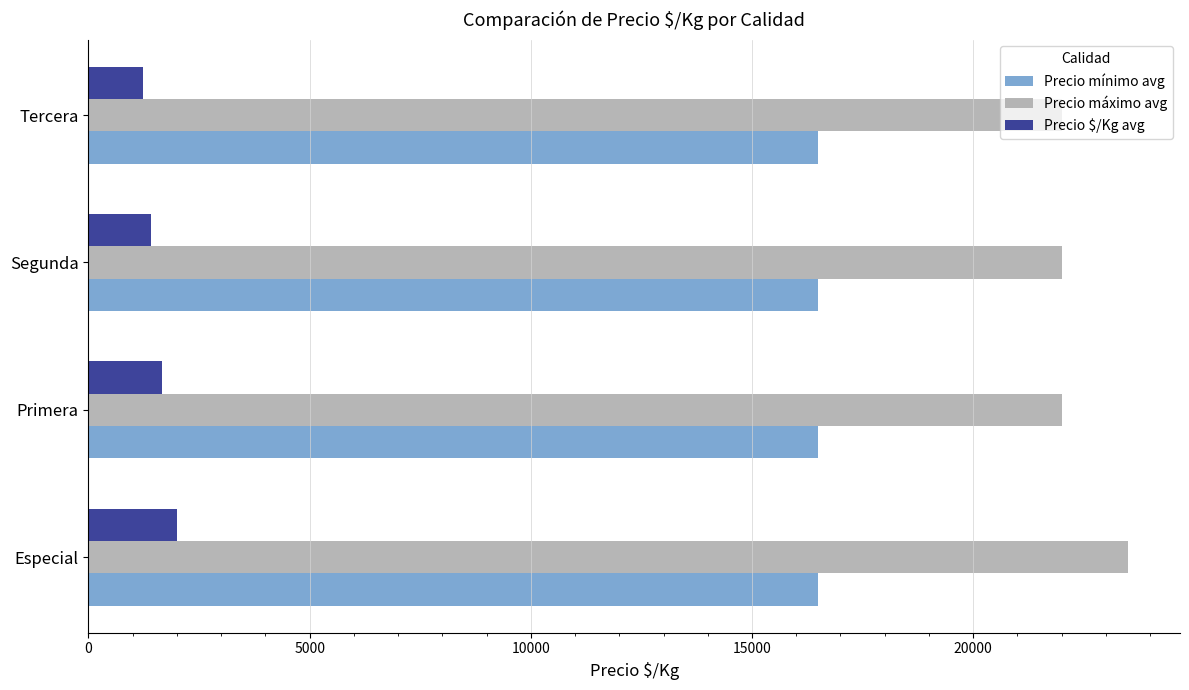

Read the Precio $/Kg avg value at Segunda.

1421